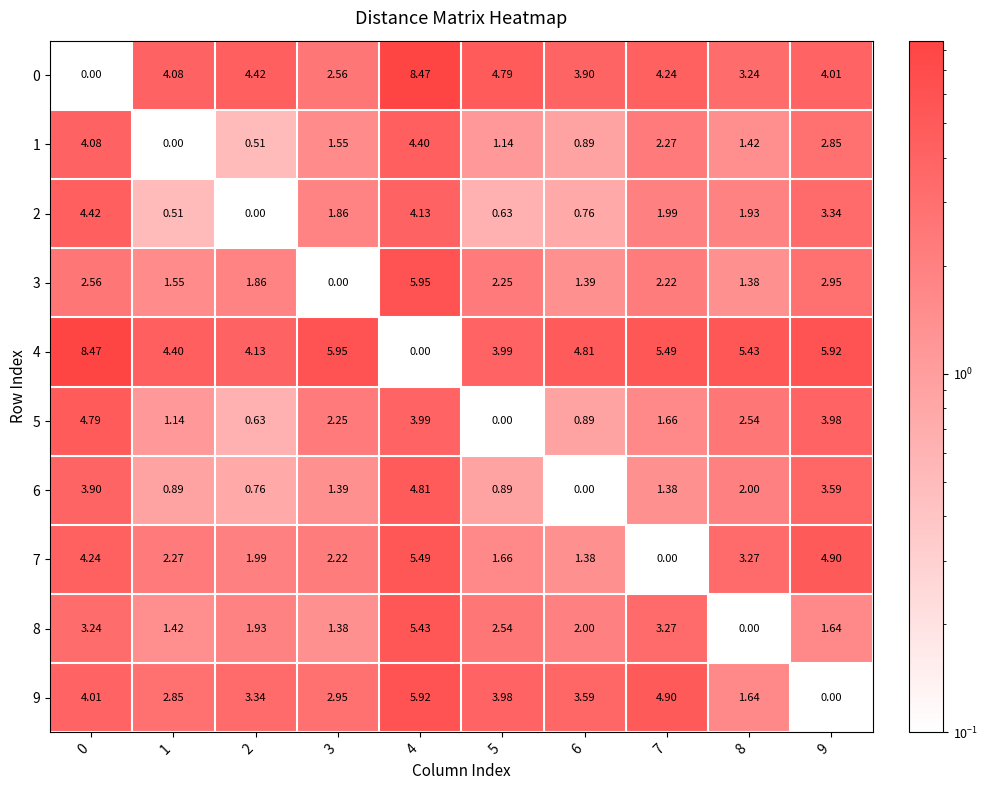

How many categories are shown in the chart?

10